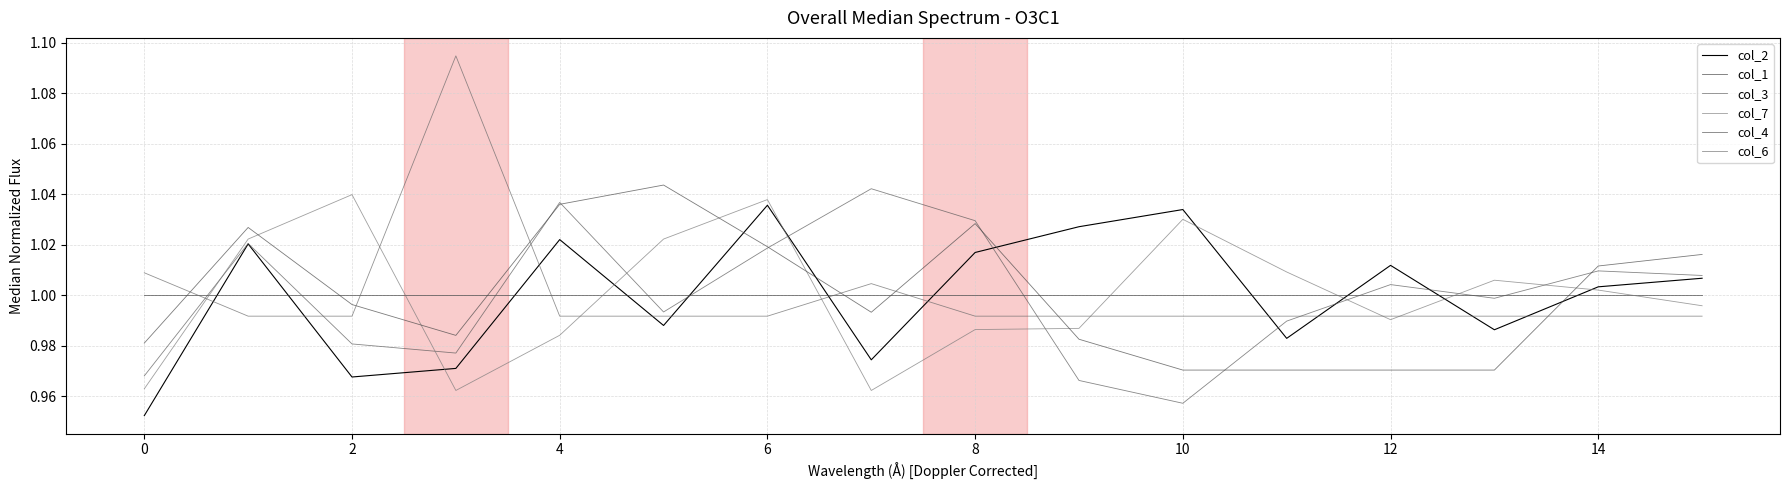

How many values in the col_2 series exceed 1?

9